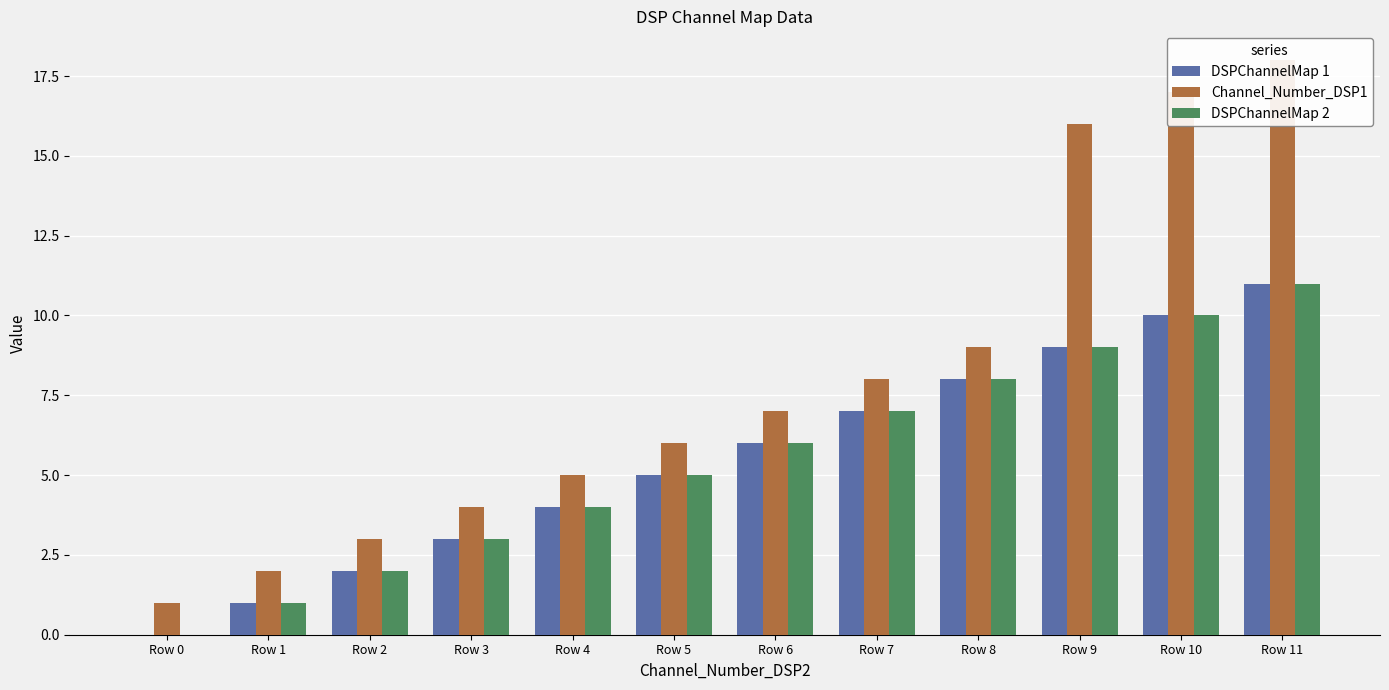

Which series has the largest range (max minus min)?

Channel_Number_DSP1